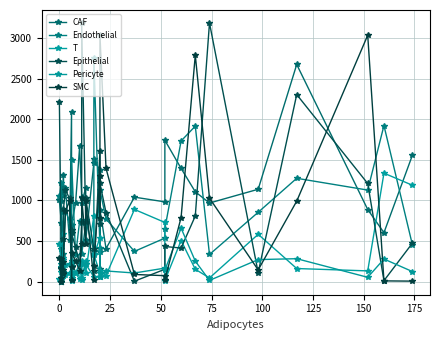

List the series in order of their peak value, highest first.

Epithelial, SMC, Endothelial, CAF, T, Pericyte